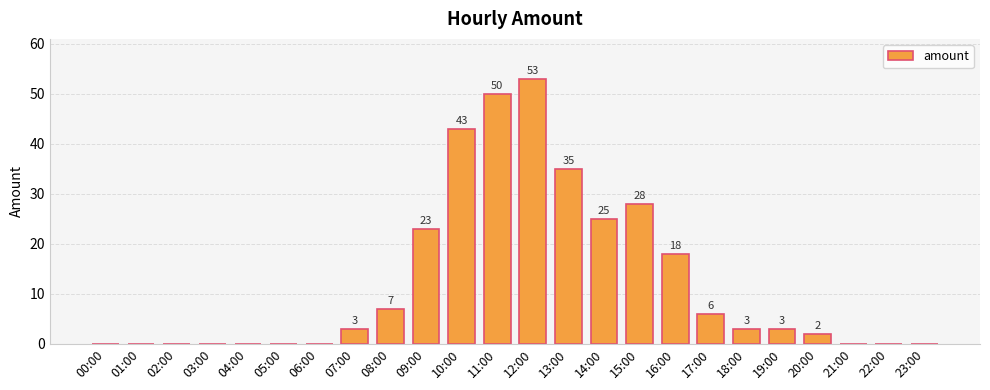

What is the difference between the values at 08:00 and 19:00?

4